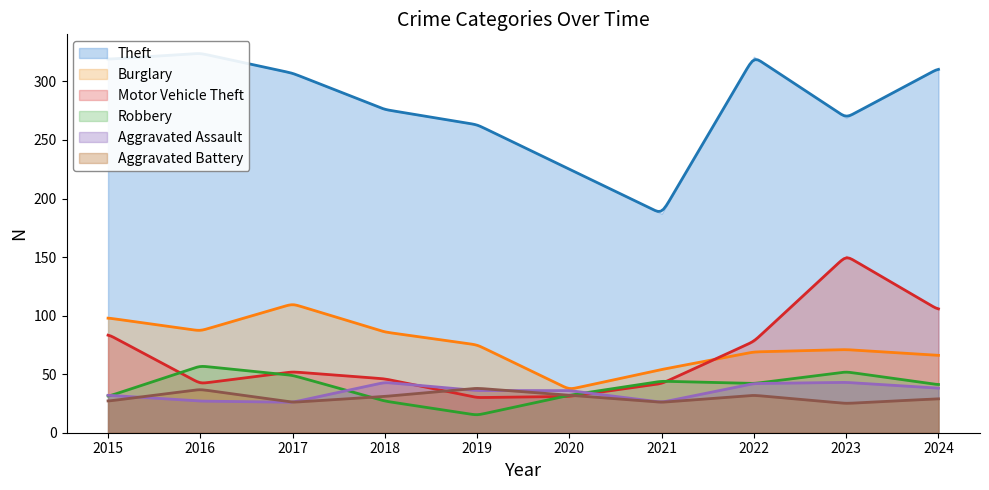

At which category does Aggravated Battery reach its first local peak?

2016